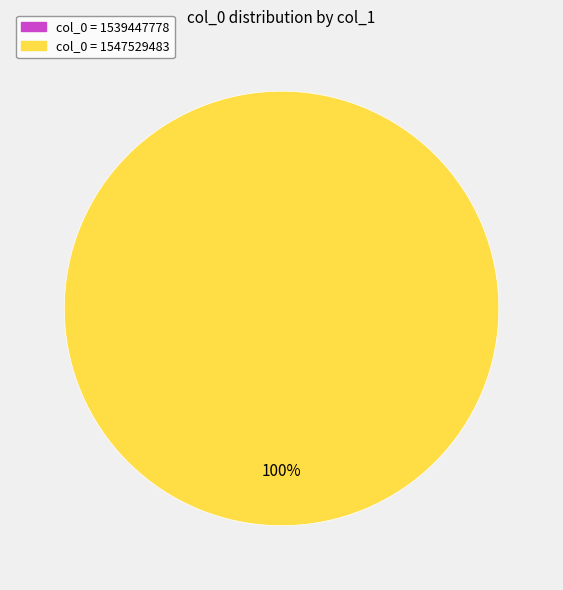

How many segments does this pie chart have?

1